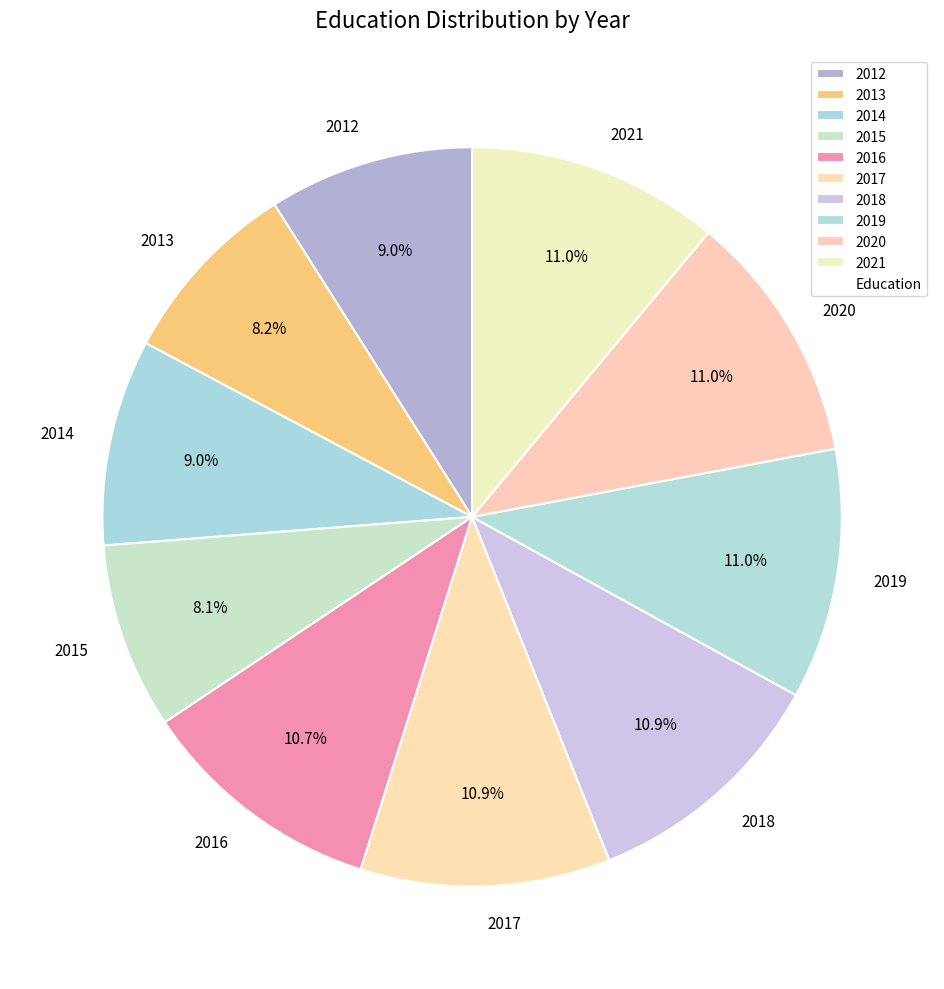

Is there a majority slice in this chart?

No